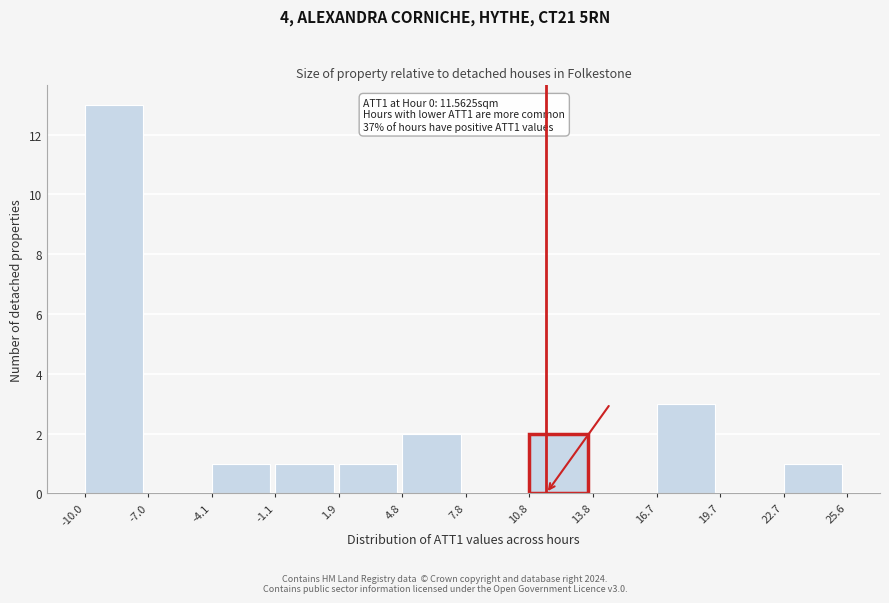

Which range on the x-axis has the tallest bar?

-10.0 to -7.0